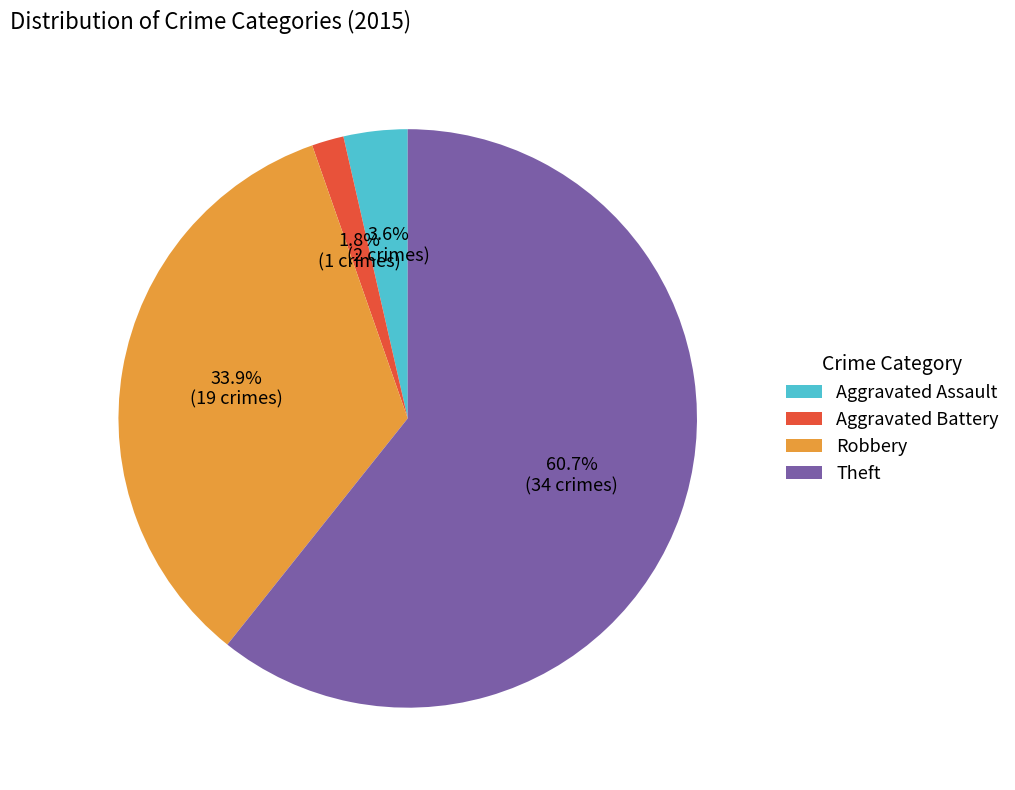

Is there any slice that represents more than half of the pie?

Yes